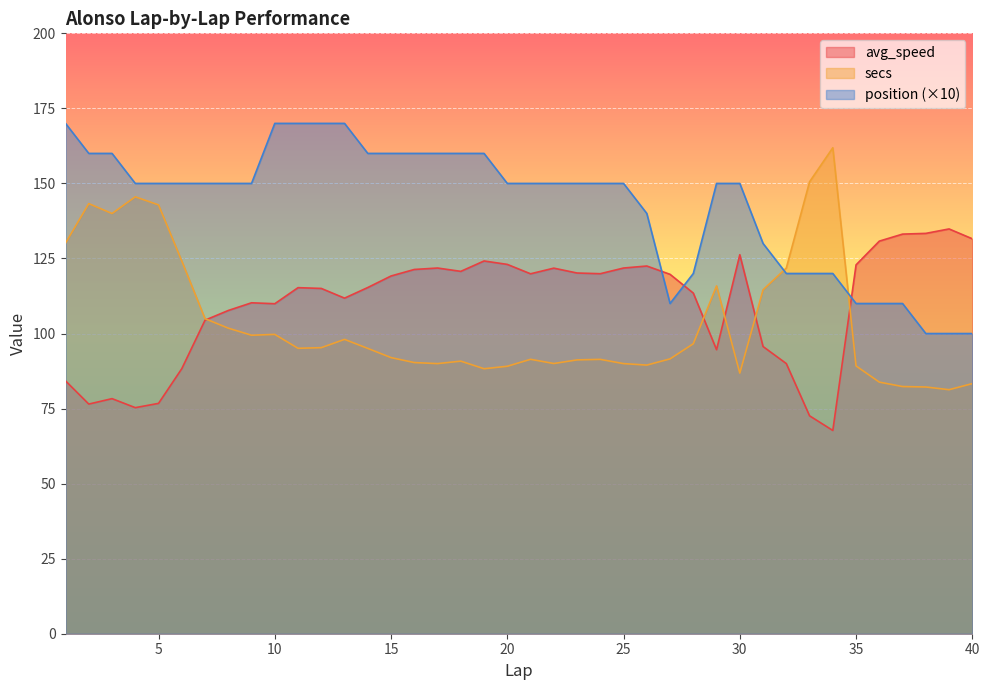

Reading left to right, transcribe all the data shown in this chart.

avg_speed: 1=84.2	2=76.5	3=78.3	4=75.3	5=76.7	6=88.3	7=104.5	8=107.7	9=110.2	10=109.9	11=115.3	12=115.0	13=111.8	14=115.3	15=119.2	16=121.3	17=121.8	18=120.7	19=124.2	20=123.0	21=119.9	22=121.8	23=120.2	24=119.9	25=121.8	26=122.5	27=119.7	28=113.5	29=94.6	30=126.2	31=95.7	32=90.0	33=72.6	34=67.7	35=122.9	36=130.8	37=133.1	38=133.4	39=134.8	40=131.6
secs: 1=130.1	2=143.3	3=140.0	4=145.5	5=142.8	6=124.2	7=104.9	8=101.8	9=99.4	10=99.7	11=95.1	12=95.3	13=98.0	14=95.0	15=92.0	16=90.3	17=90.0	18=90.8	19=88.3	20=89.1	21=91.4	22=90.0	23=91.2	24=91.4	25=90.0	26=89.5	27=91.6	28=96.6	29=115.9	30=86.8	31=114.6	32=121.8	33=150.5	34=161.9	35=89.2	36=83.8	37=82.3	38=82.2	39=81.3	40=83.3
position: 1=170.0	2=160.0	3=160.0	4=150.0	5=150.0	6=150.0	7=150.0	8=150.0	9=150.0	10=170.0	11=170.0	12=170.0	13=170.0	14=160.0	15=160.0	16=160.0	17=160.0	18=160.0	19=160.0	20=150.0	21=150.0	22=150.0	23=150.0	24=150.0	25=150.0	26=140.0	27=110.0	28=120.0	29=150.0	30=150.0	31=130.0	32=120.0	33=120.0	34=120.0	35=110.0	36=110.0	37=110.0	38=100.0	39=100.0	40=100.0